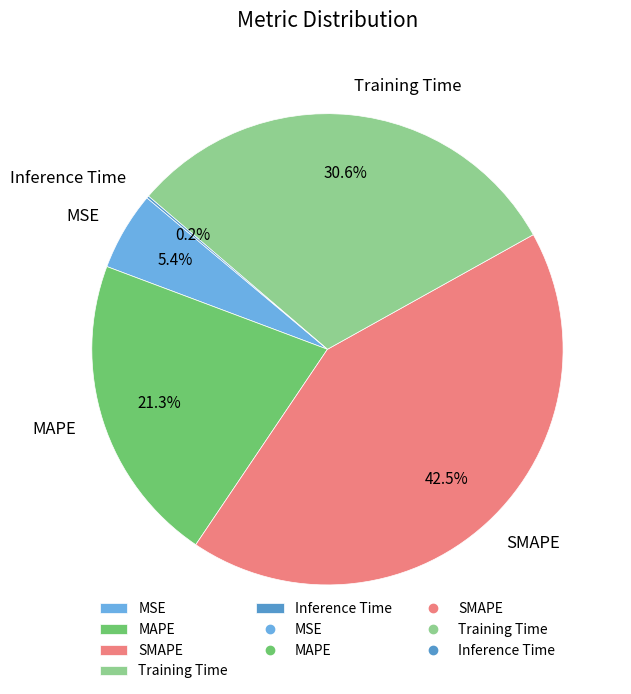

How much of the chart is everything except SMAPE?

57.5%